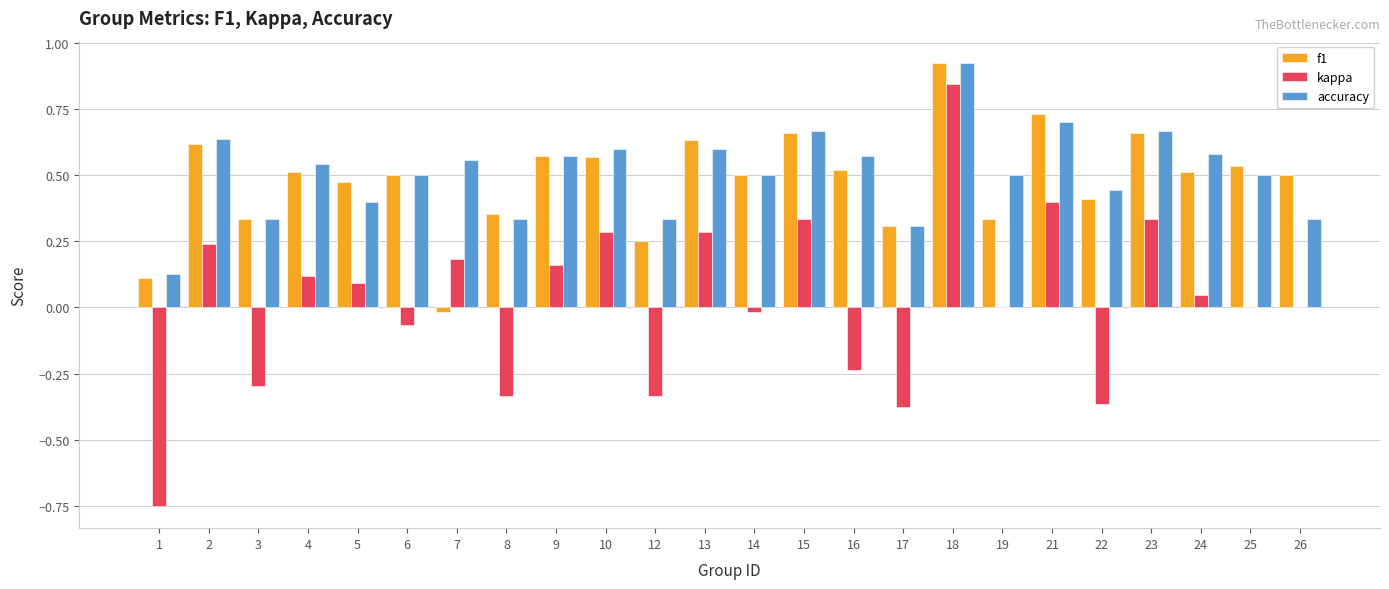

What is the total value across all series at 15?

1.7